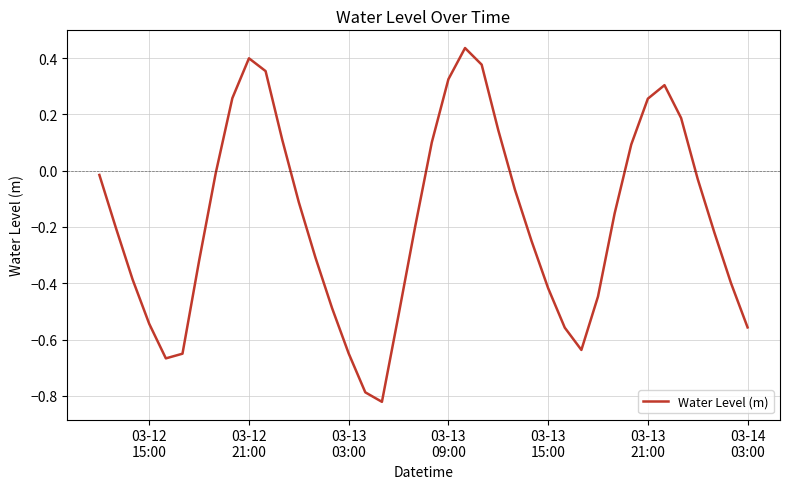

What is the difference between the maximum and minimum values?

1.3